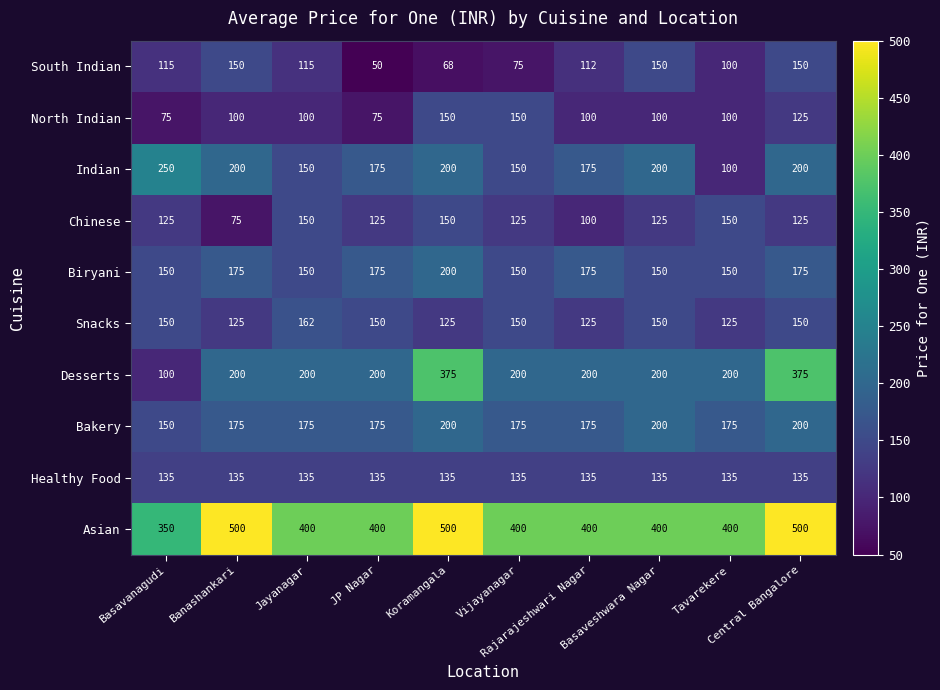

Which series has the widest spread of values?

Desserts